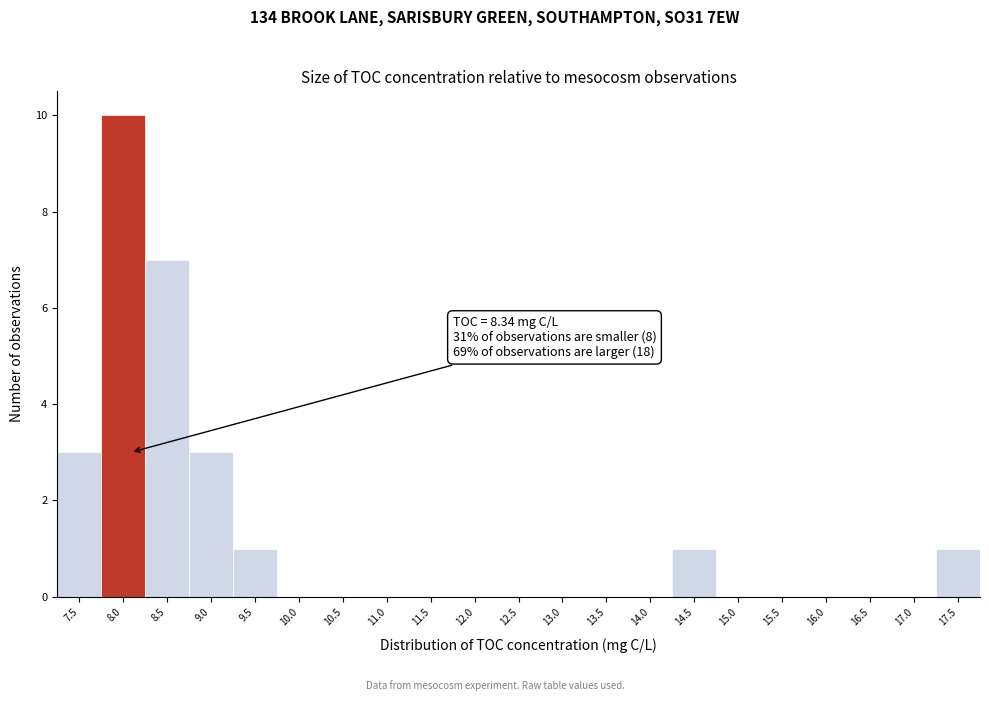

Reading right to left, transcribe all the data shown in this chart.

17.5=1	17.0=0	16.5=0	16.0=0	15.5=0	15.0=0	14.5=1	14.0=0	13.5=0	13.0=0	12.5=0	12.0=0	11.5=0	11.0=0	10.5=0	10.0=0	9.5=1	9.0=3	8.5=7	8.0=10	7.5=3